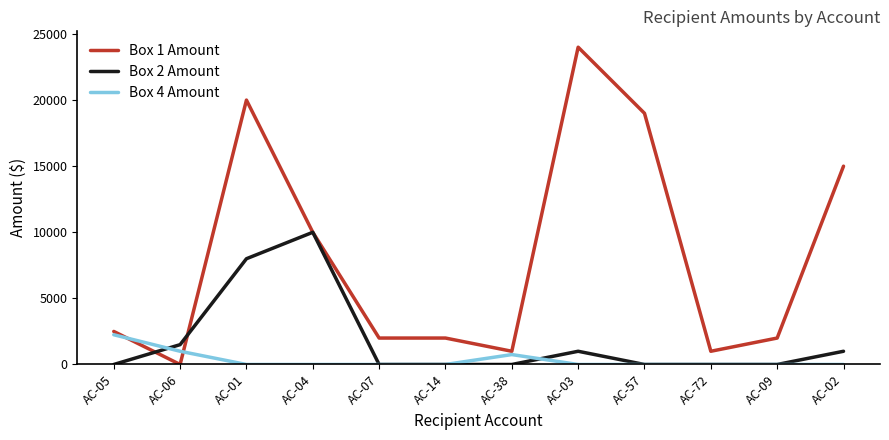

At which label is Box 1 Amount closest to 12000?

AC-04